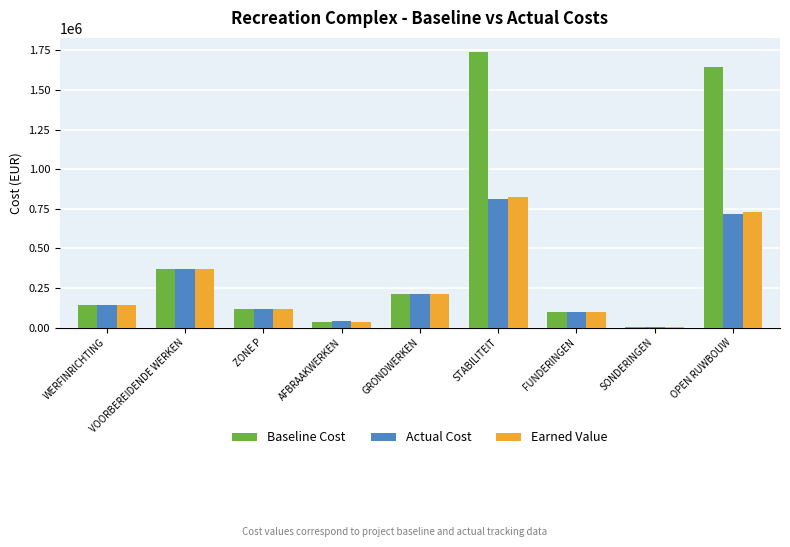

Are the bars horizontal?

No